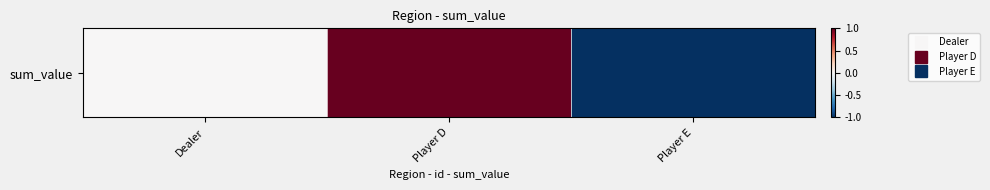

At which category does the chart reach its minimum across all series?

Player E